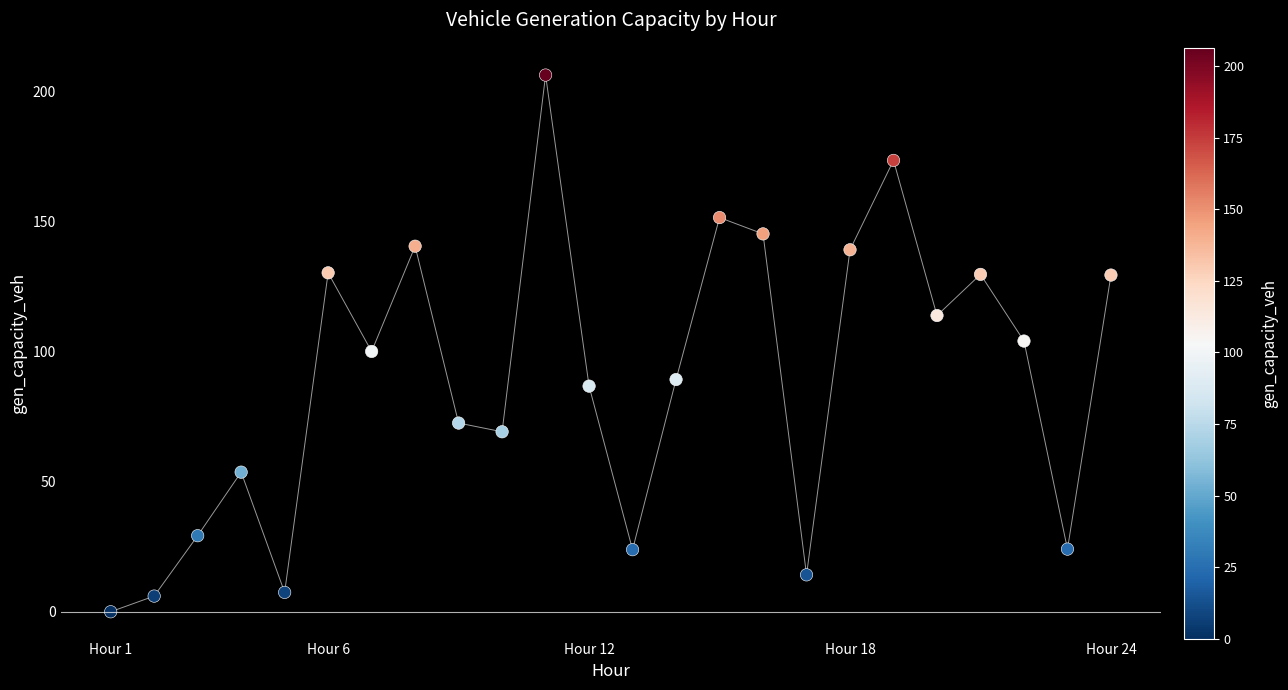

What is the range of Y values (max minus min)?

206.3